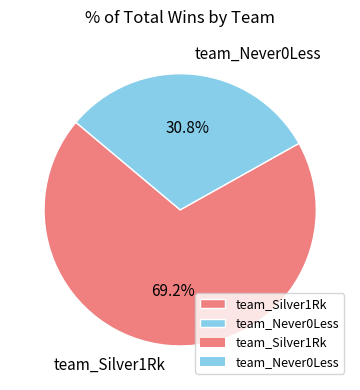

What is the ratio of the value at team_Never0Less to the value at team_Silver1Rk?

0.4